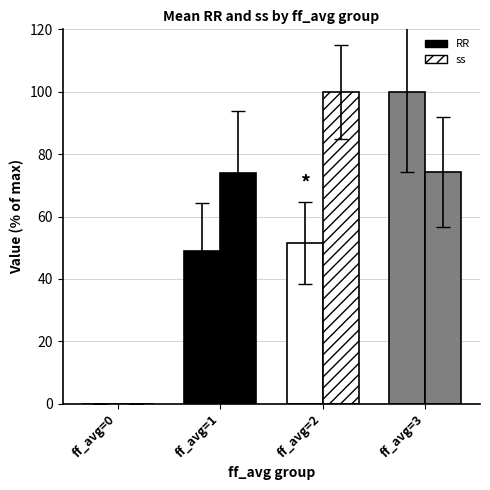

At which category does the chart reach its minimum across all series?

ff_avg=0